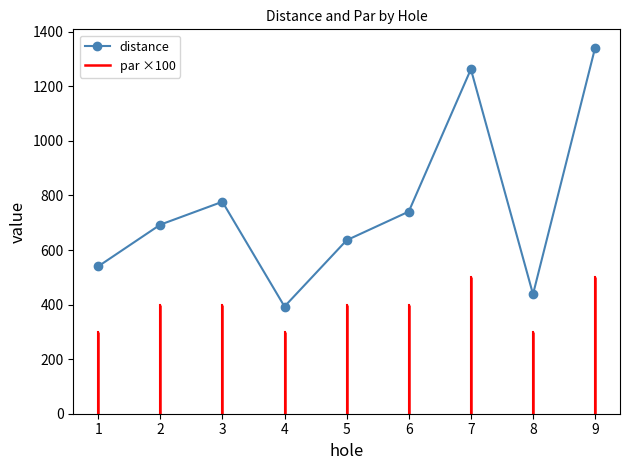

Which series has the largest total across all categories?

distance